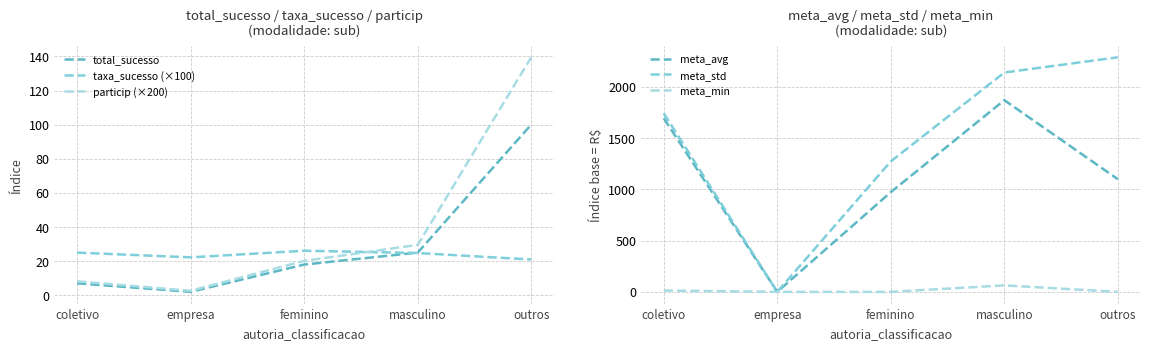

At how many categories does at least one series exceed 1860?

2